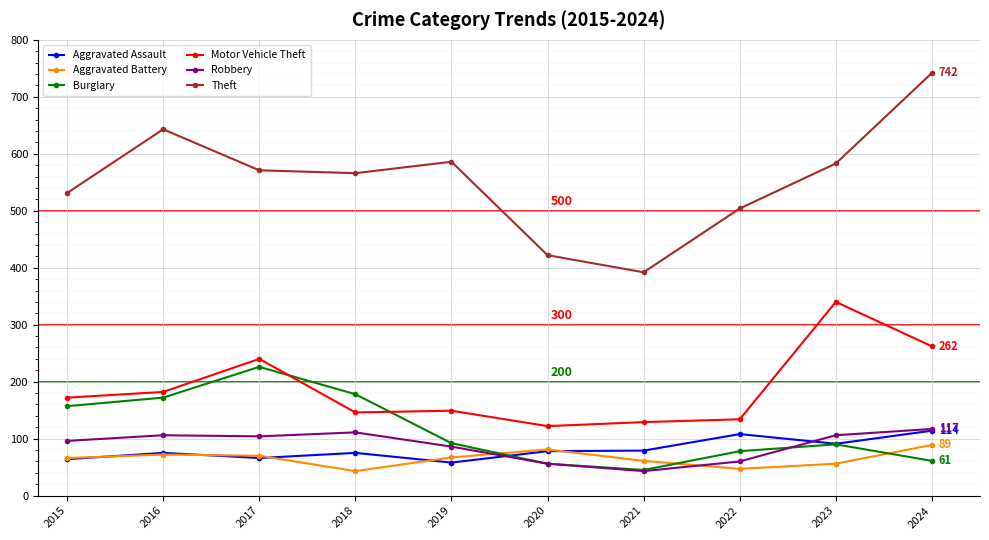

Does the chart have visible grid lines?

Yes